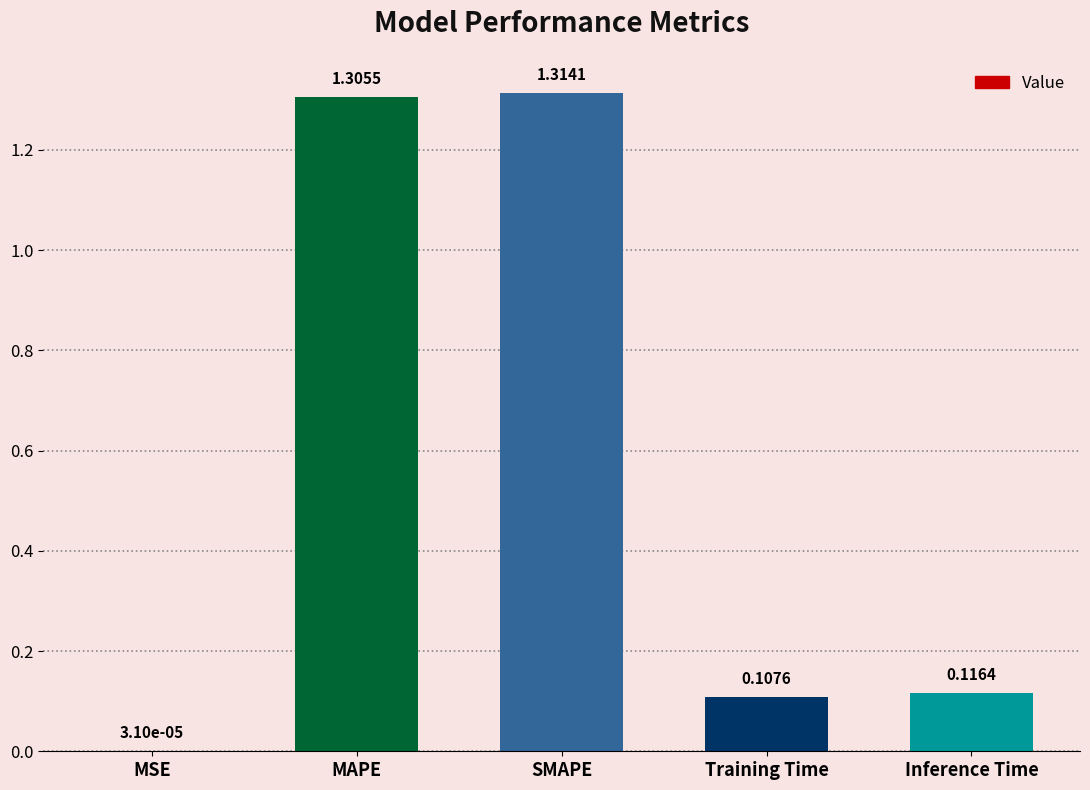

What is the sum of all values?

2.8